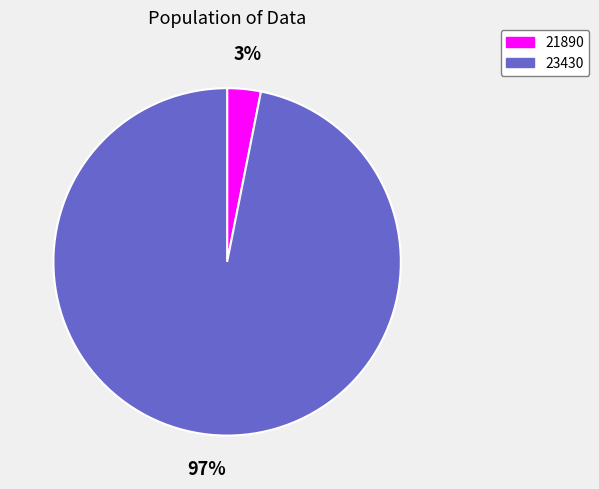

To the nearest percent, what percentage of the pie is 21890?

3%